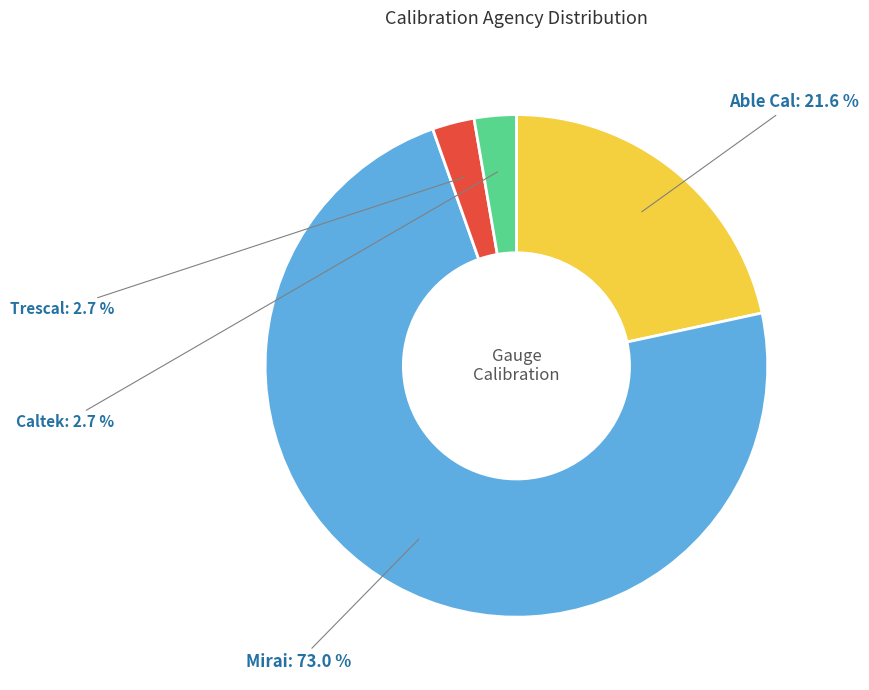

Is there any slice that represents more than half of the pie?

Yes